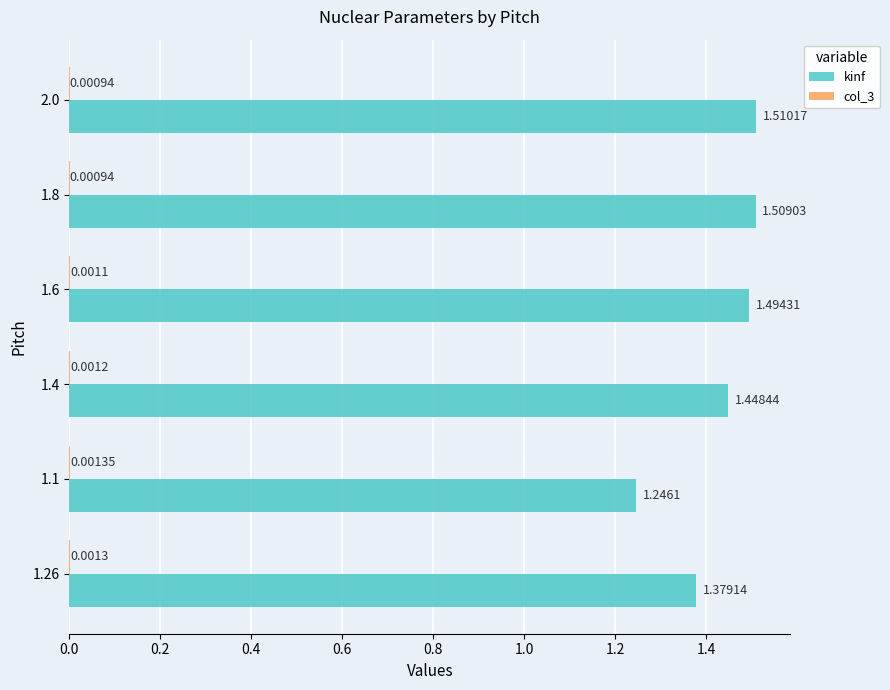

At which category is the sum across all series the highest?

2.0